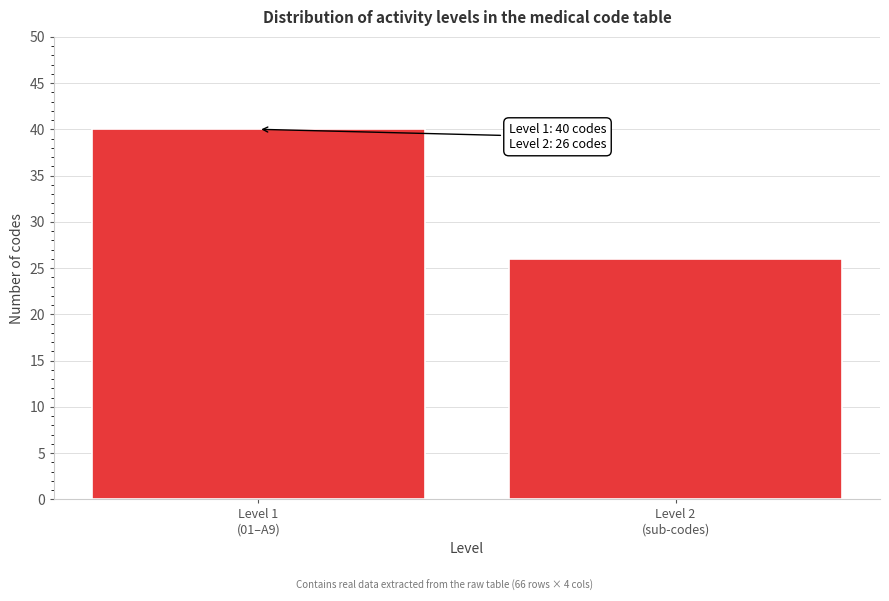

Reading right to left, what are all the values shown in this chart?

26	40